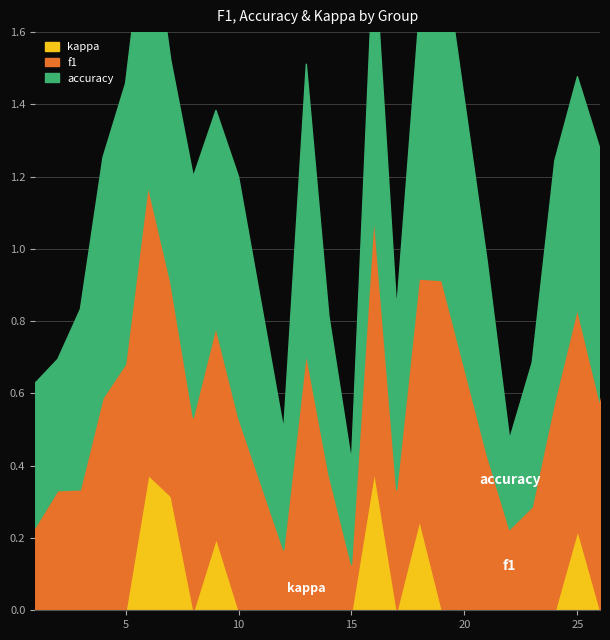

Rank the series by their maximum value, from lowest to highest.

kappa, f1, accuracy